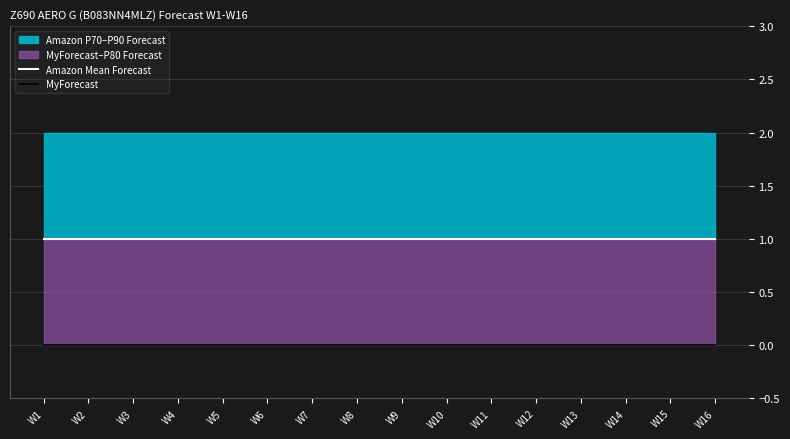

Does the chart have visible grid lines?

Yes